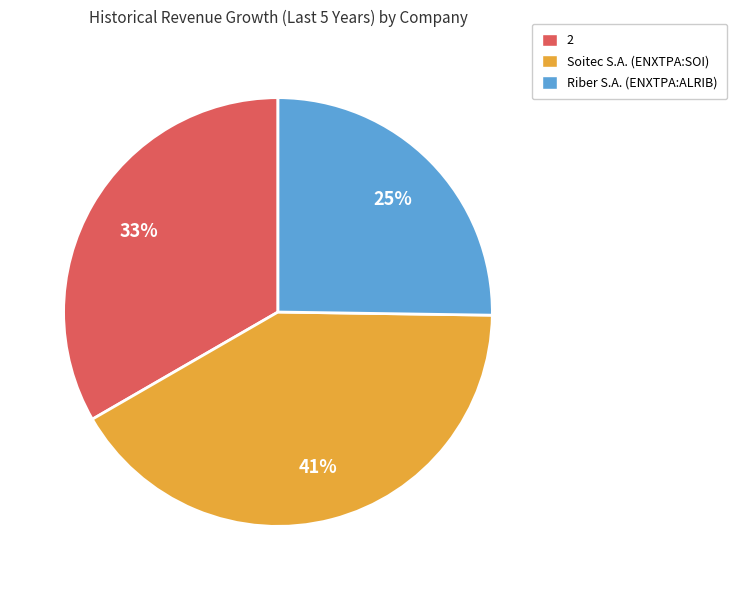

Is the sum of 2 and Riber S.A. (ENXTPA:ALRIB) greater than half?

Yes